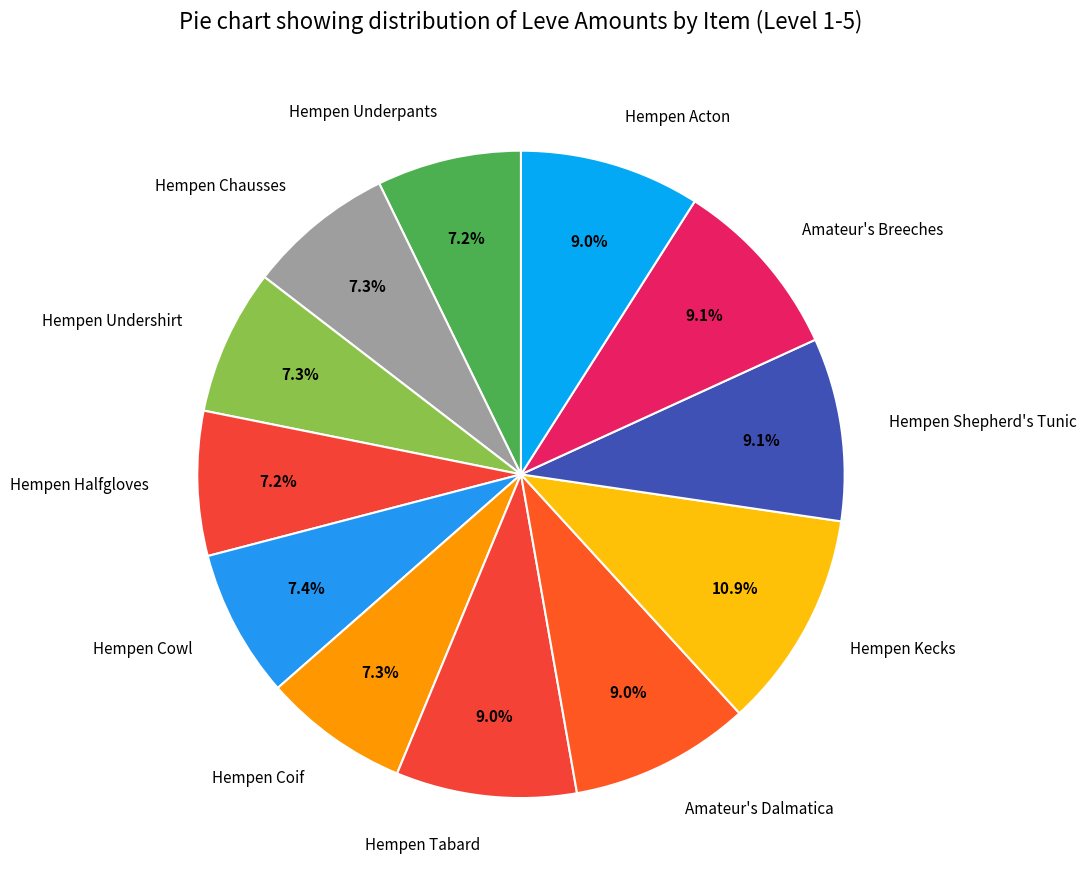

Does Hempen Tabard represent more than half of the total?

No